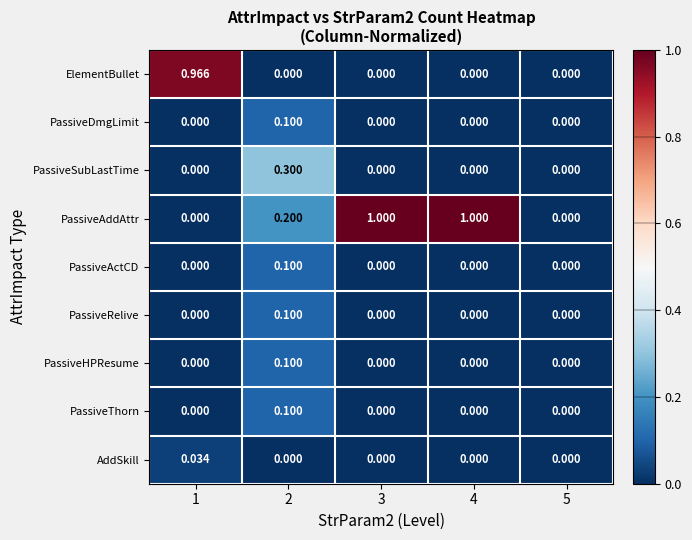

Is the value of AddSkill at 5 greater than the value of PassiveAddAttr at 4?

No